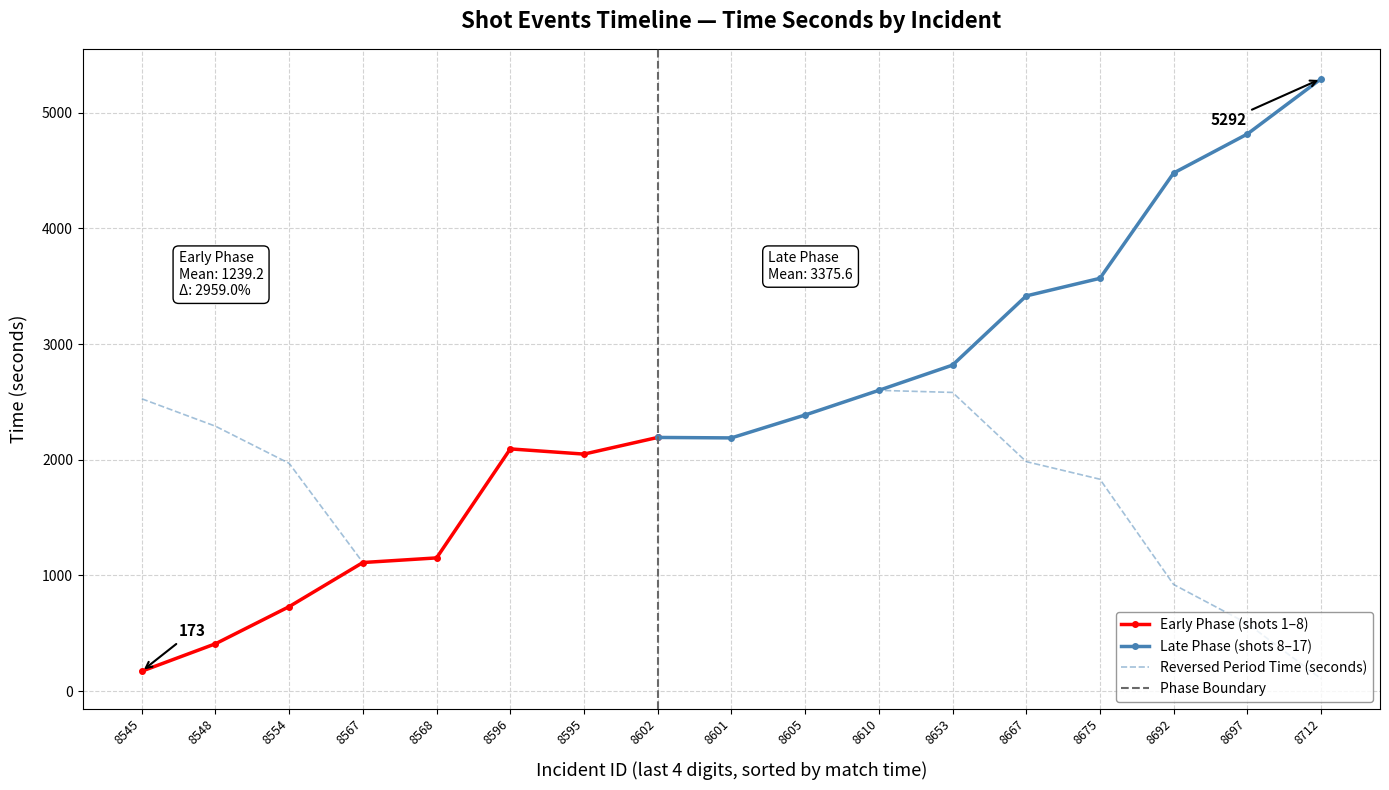

Is the value of timeSeconds at 7 greater than the value of reversedPeriodTimeSeconds at 9?

Yes